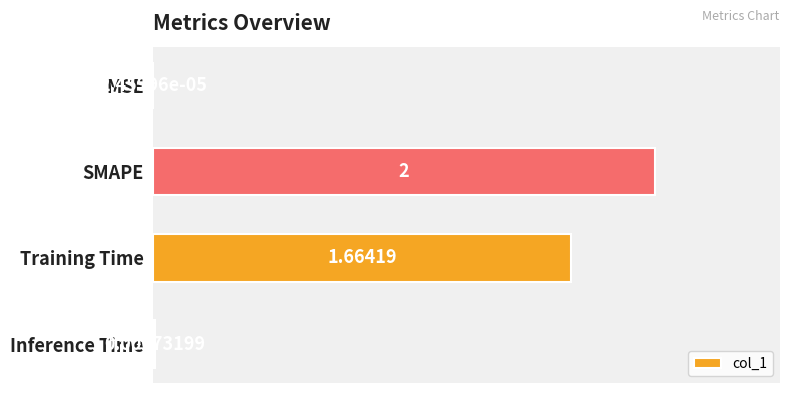

Which label corresponds to the largest value in the chart?

SMAPE